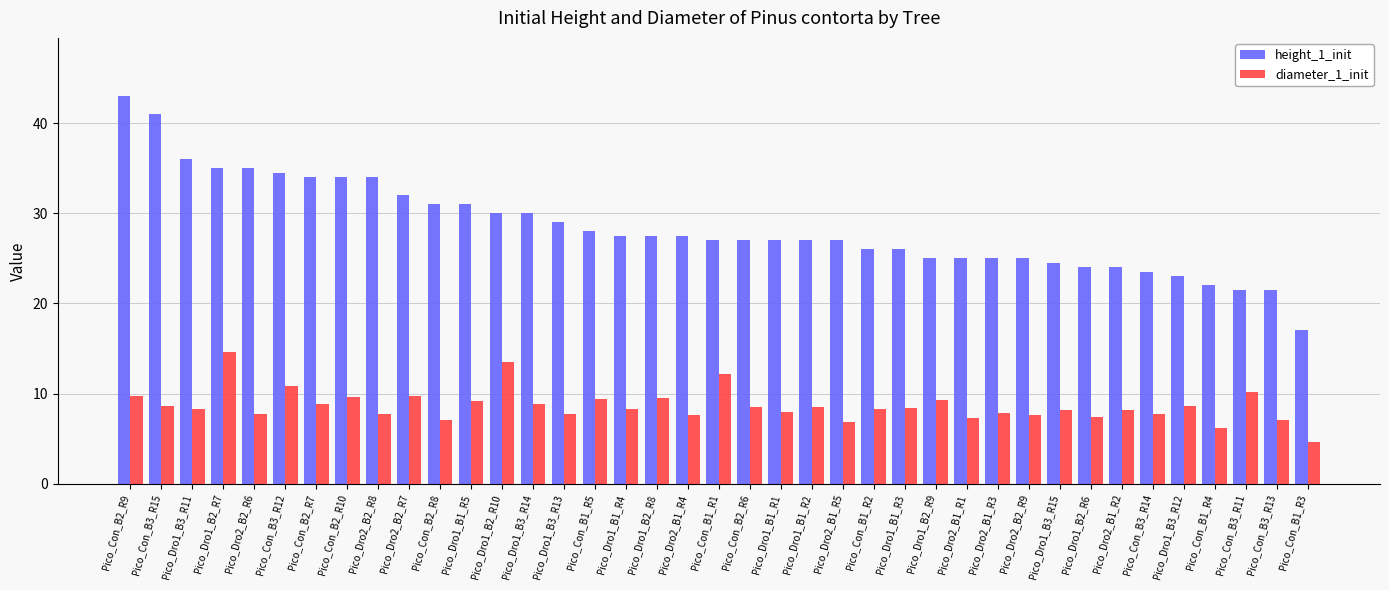

List the series in order of their overall mean, highest first.

height_1_init, diameter_1_init